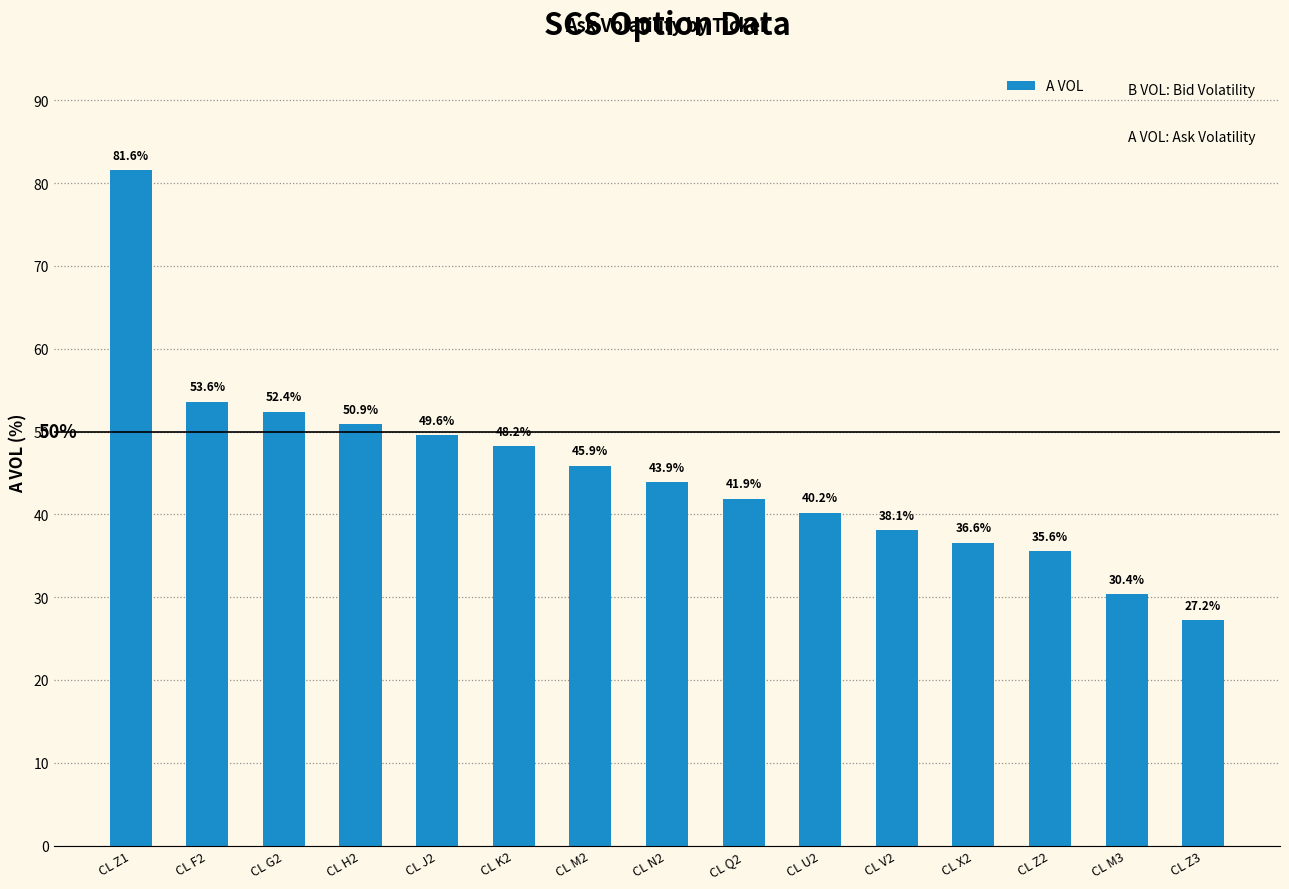

What is the average value?

45.1